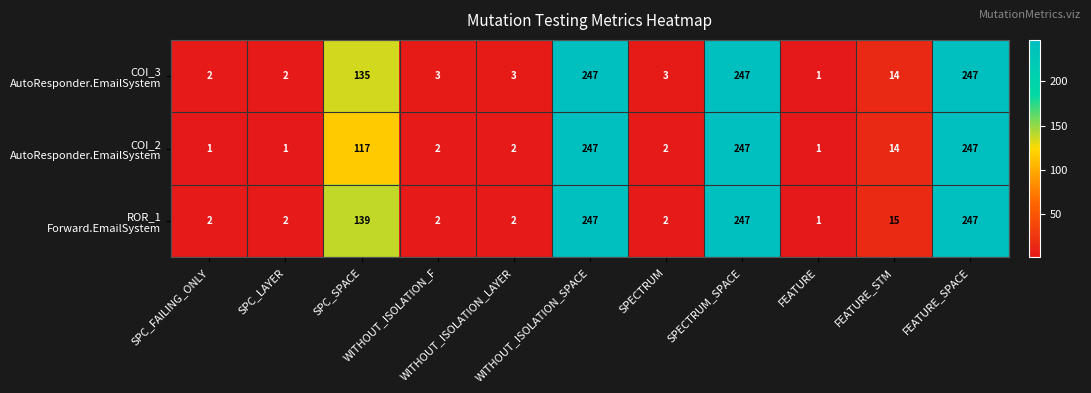

What is the greatest value displayed?

247